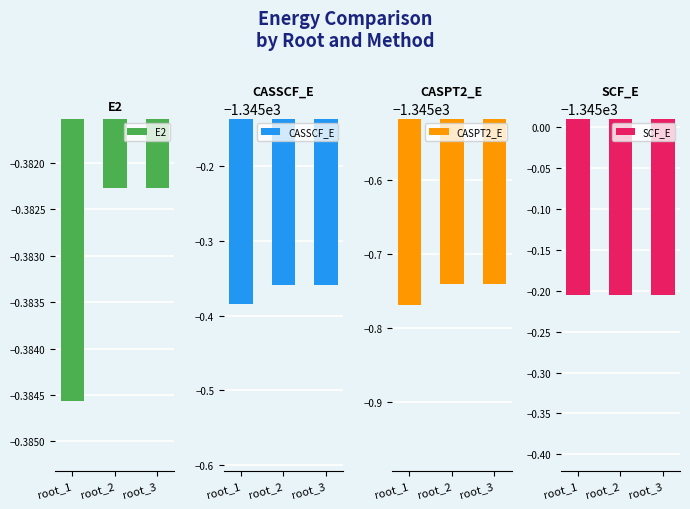

What is the total value across all series at root_1?

-4036.7